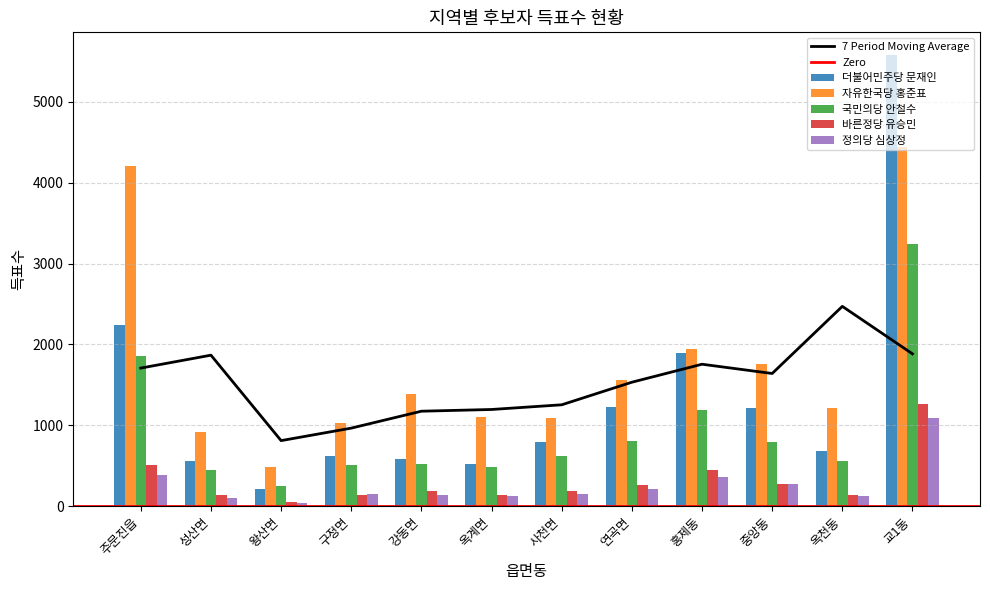

What is the difference between the maximum and minimum values in the 자유한국당 홍준표 series?

3958